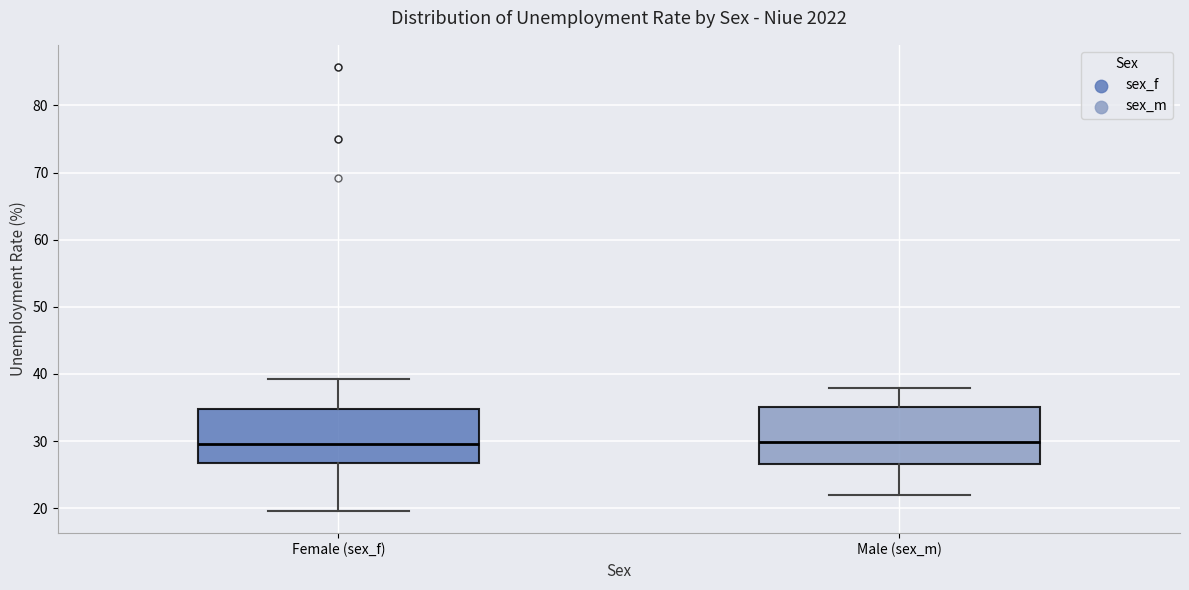

Where does the lower whisker of the box for Male (sex_m) end on the y-axis? The values are not printed on the chart, so give them approximately, as read against the axis.

22